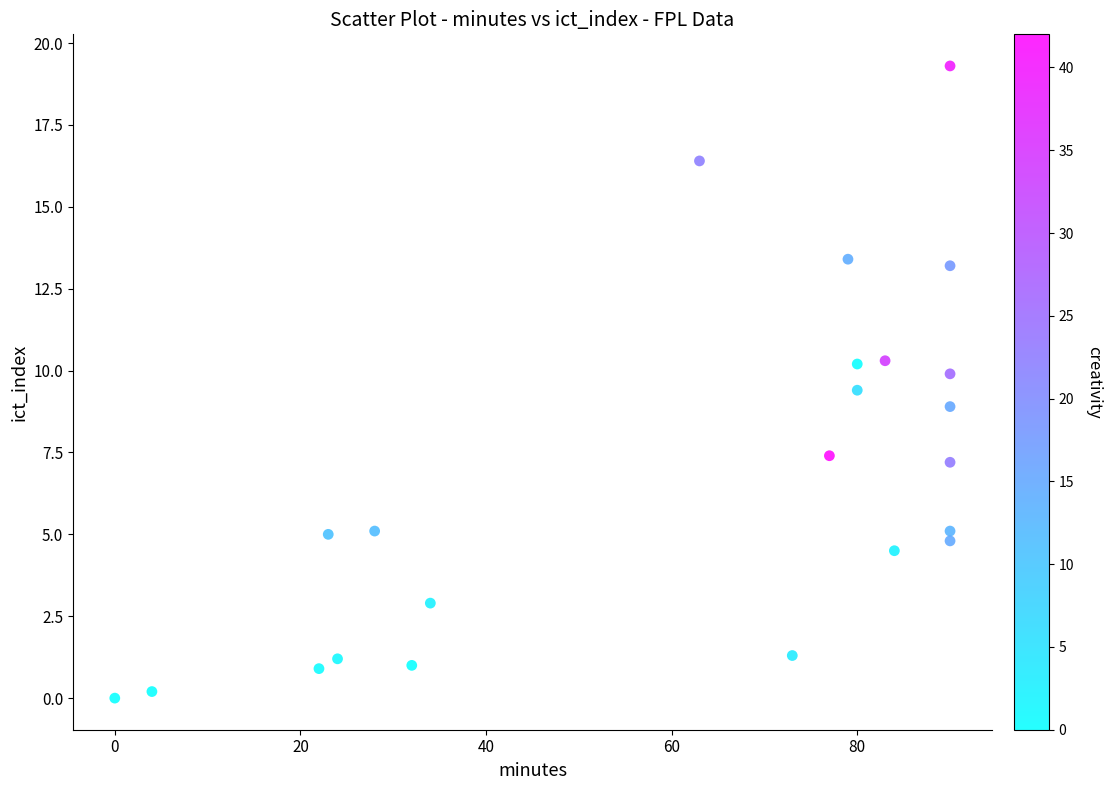

What is the range of X values (max minus min)?

90.0